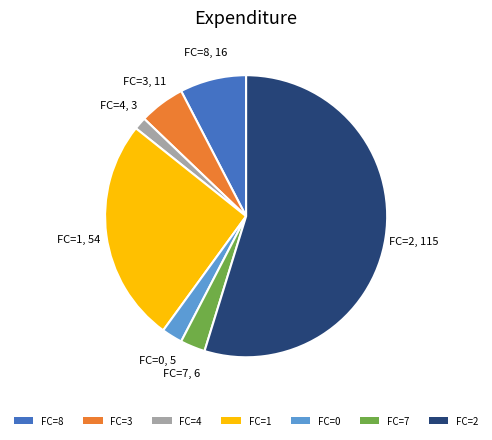

Count the number of slices in the pie.

7